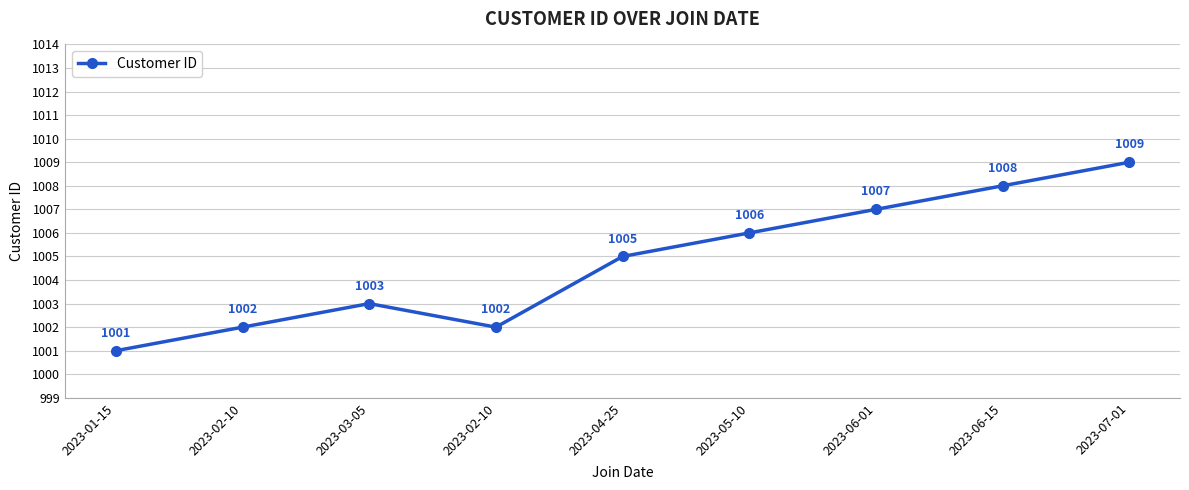

Read the value at 2023-07-01.

1009